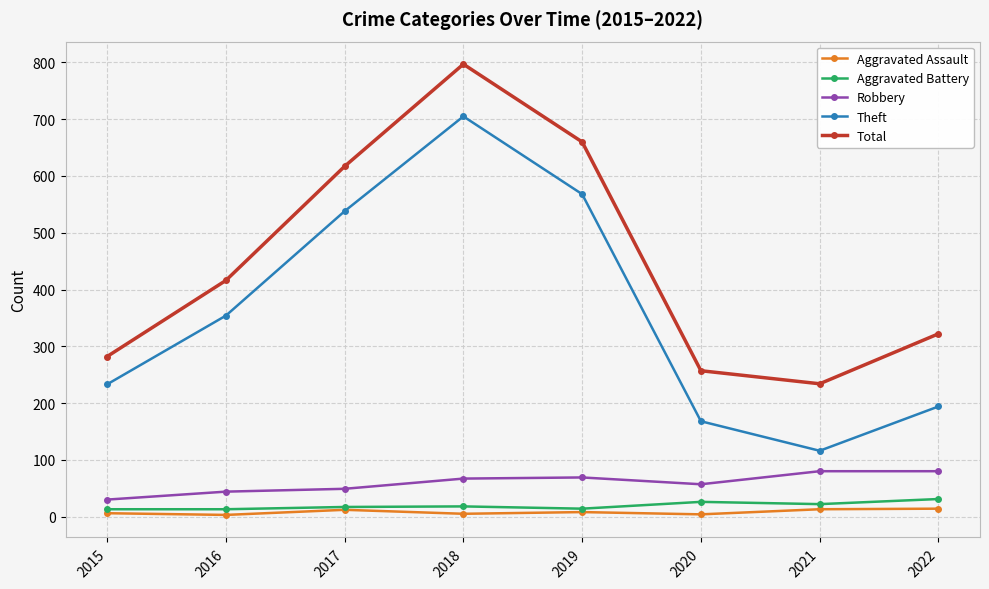

True or false: Aggravated Battery and Total cross at least once.

False